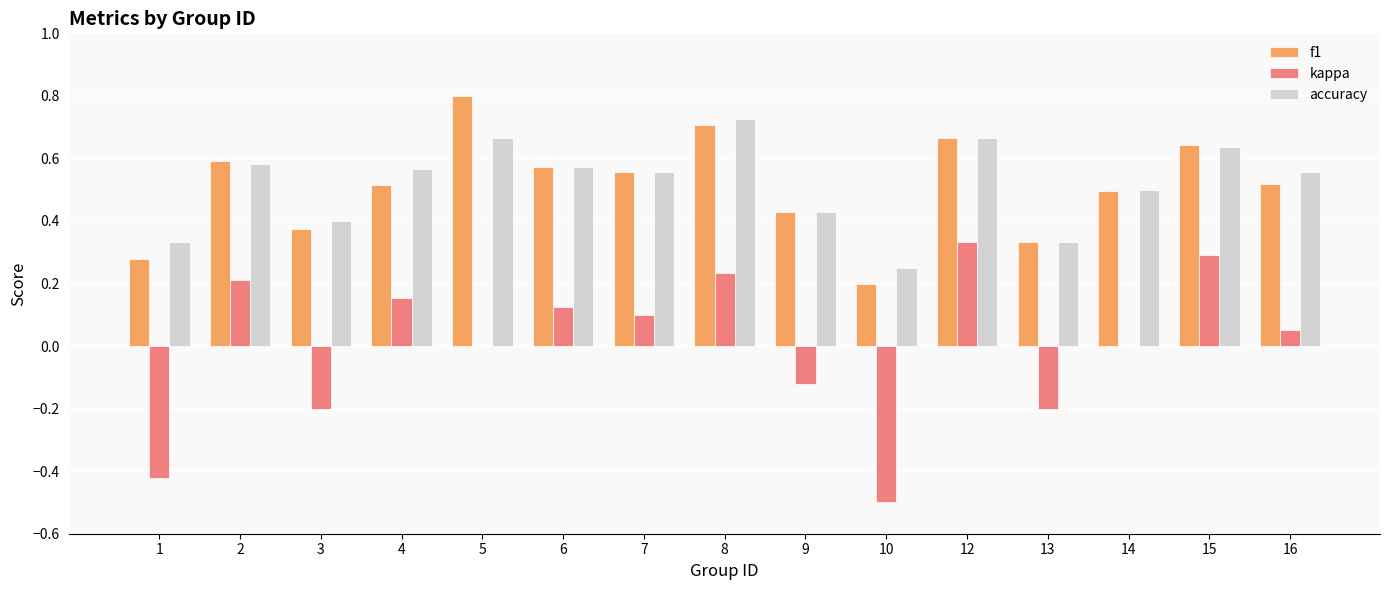

Between 5 and 16, which series saw the biggest shift?

f1